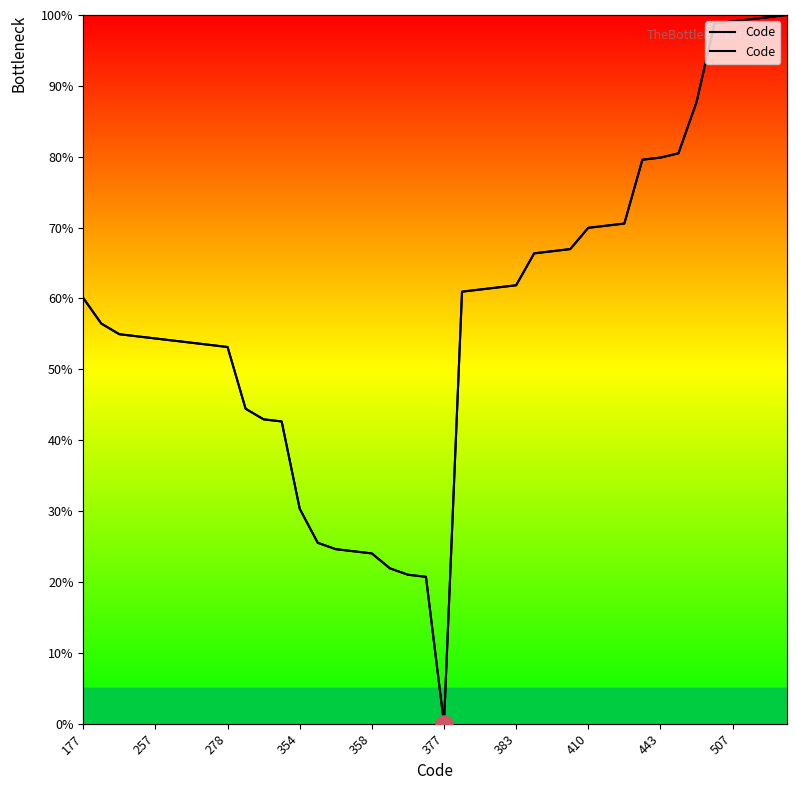

What is the ratio of the value at 37 to the value at 24?

1.6